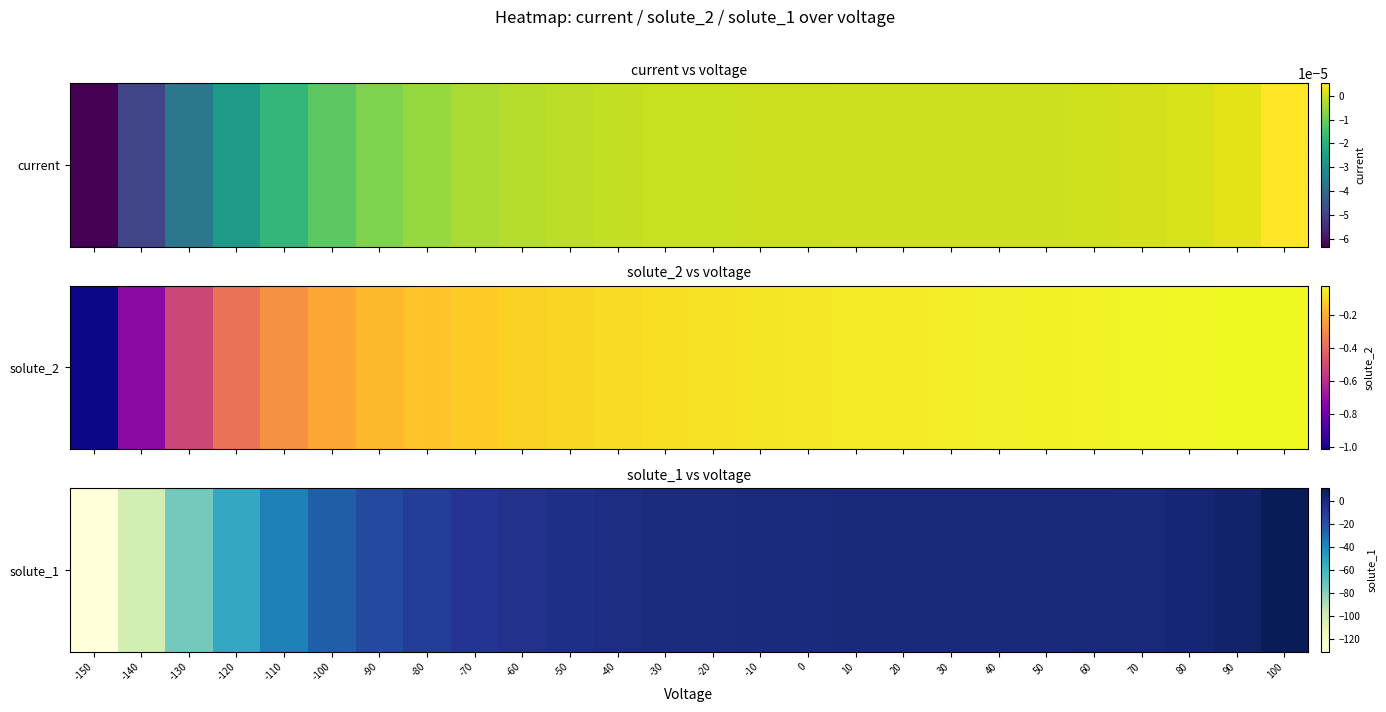

What is the greatest value displayed?

10.8